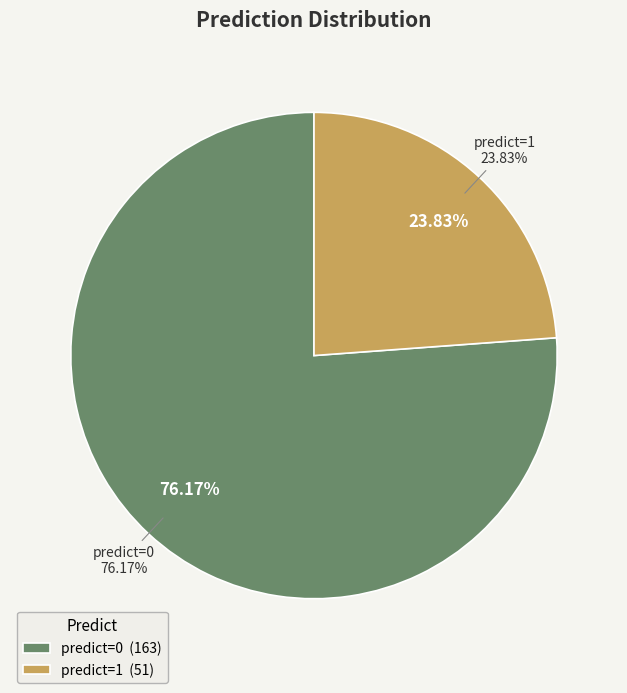

How many slices are in this pie chart?

2